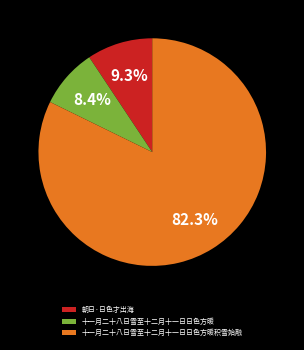

To the nearest percent, what percentage of the pie is 朝日·日色才出海?

9%